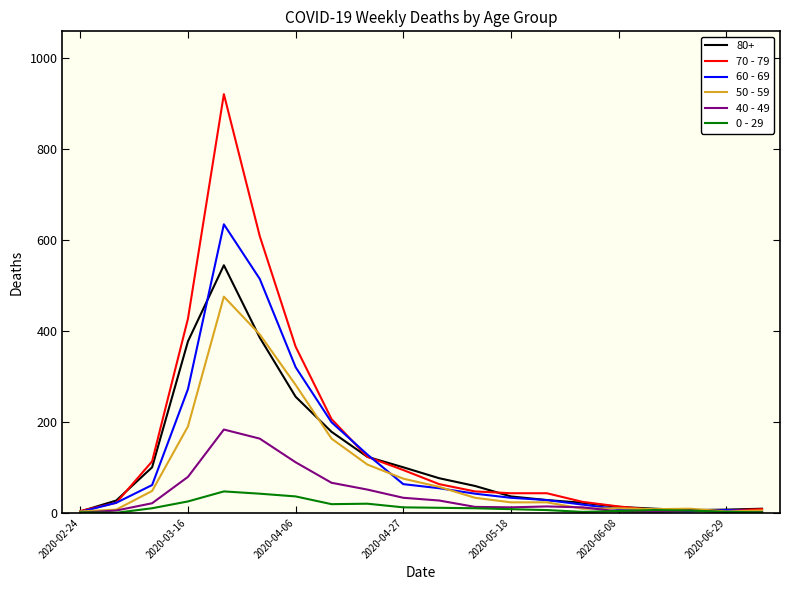

Rank the series by their maximum value, from lowest to highest.

0 - 29, 40 - 49, 50 - 59, 80+, 60 - 69, 70 - 79